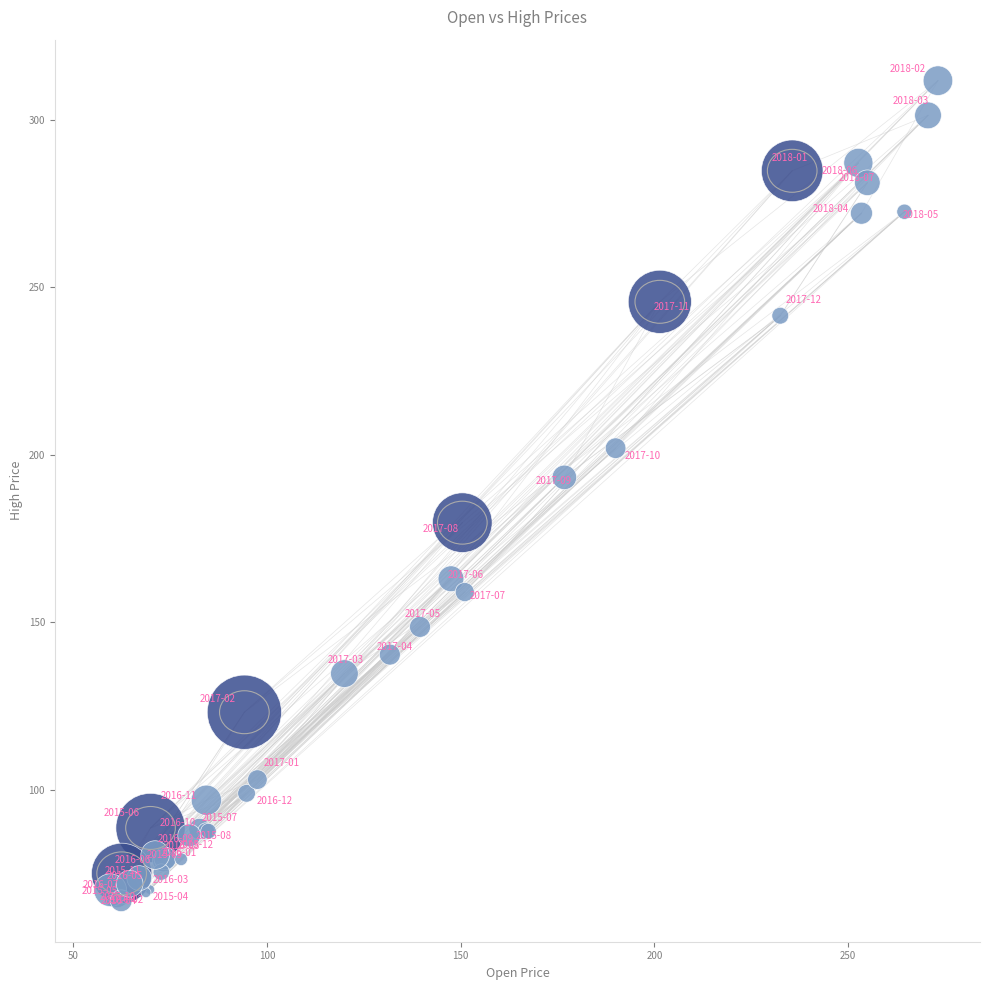

What Y value in the scatter plot is closest to 189?

193.2